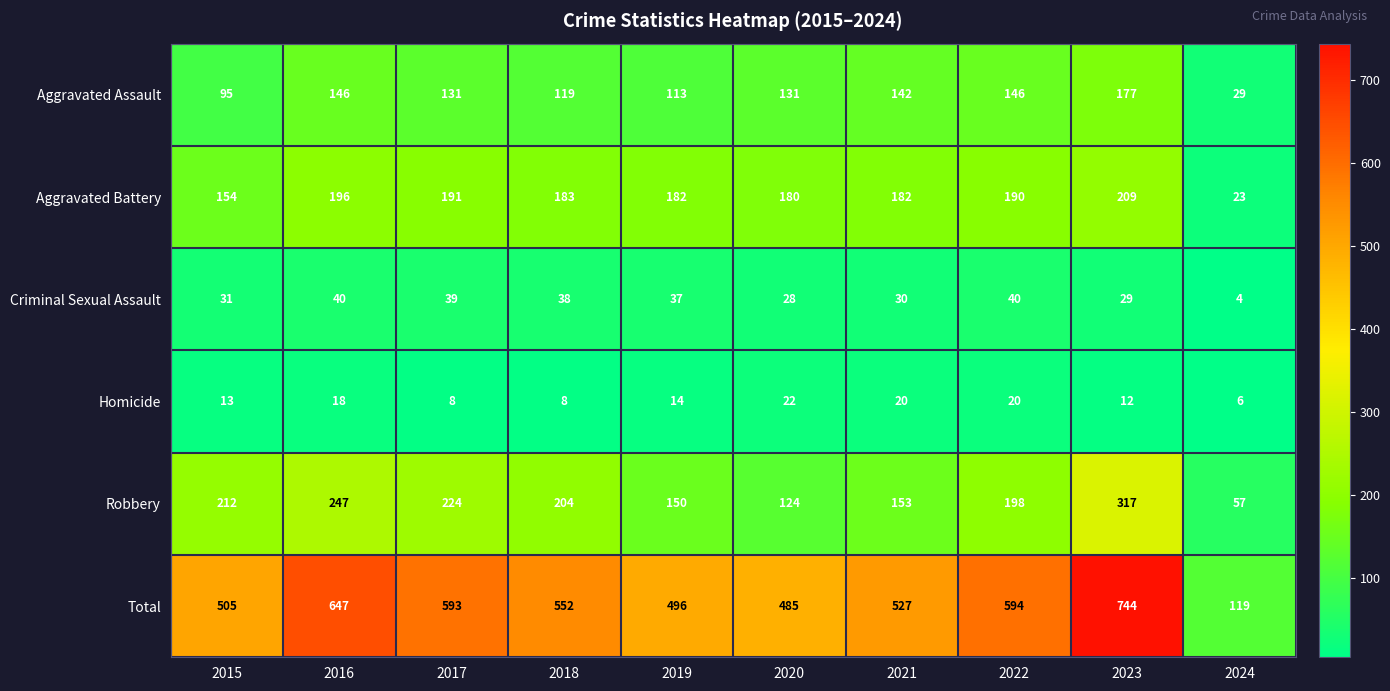

What is the total value across all series at 2021?

1054